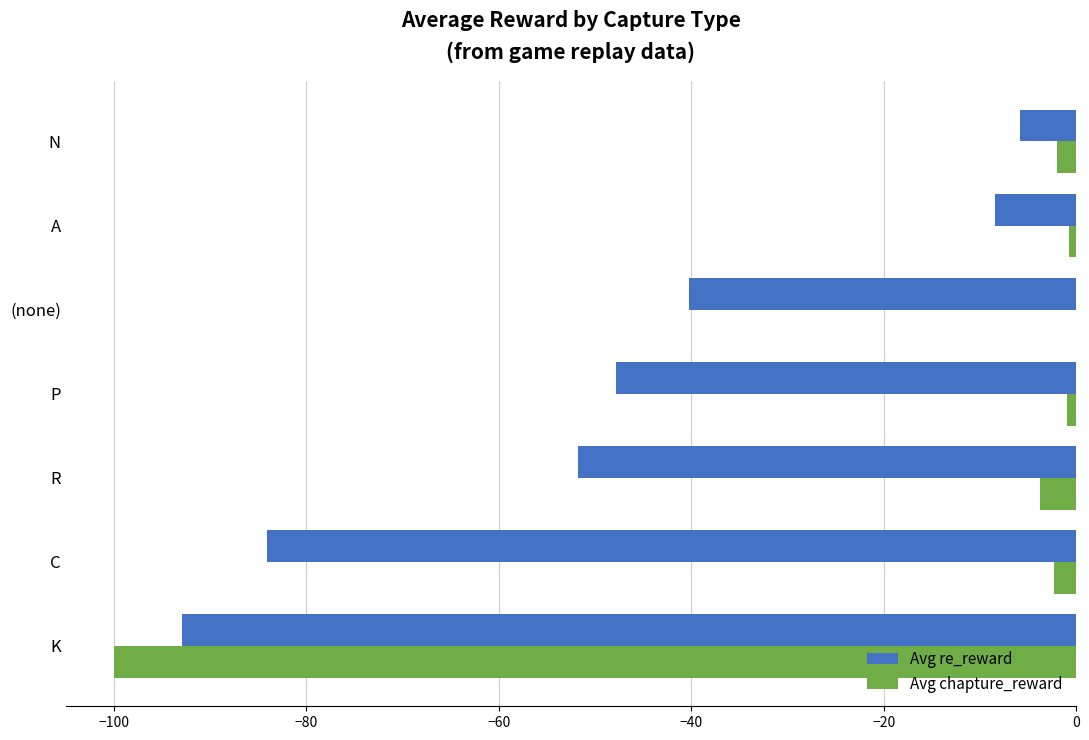

Between K and N, which series saw the biggest shift?

Avg chapture_reward